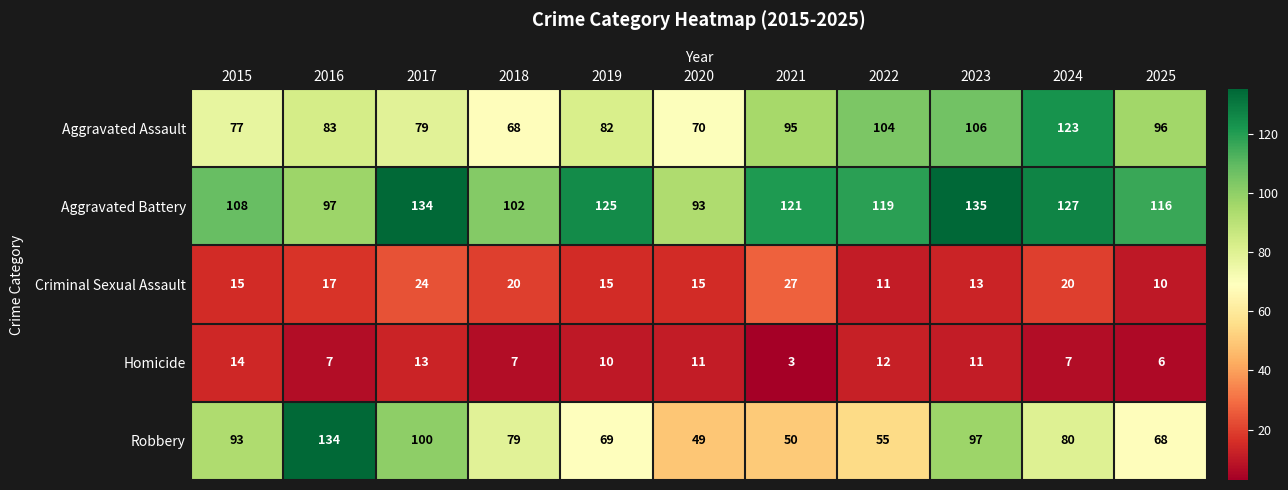

Between 2015 and 2023, which series saw the biggest shift?

Aggravated Assault